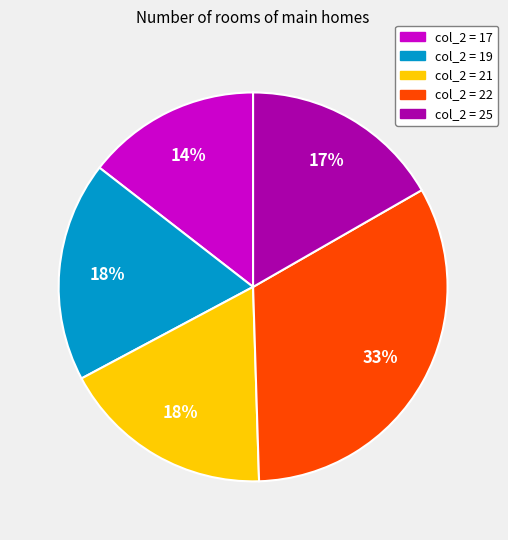

To the nearest percent, what is the average slice percentage?

20%